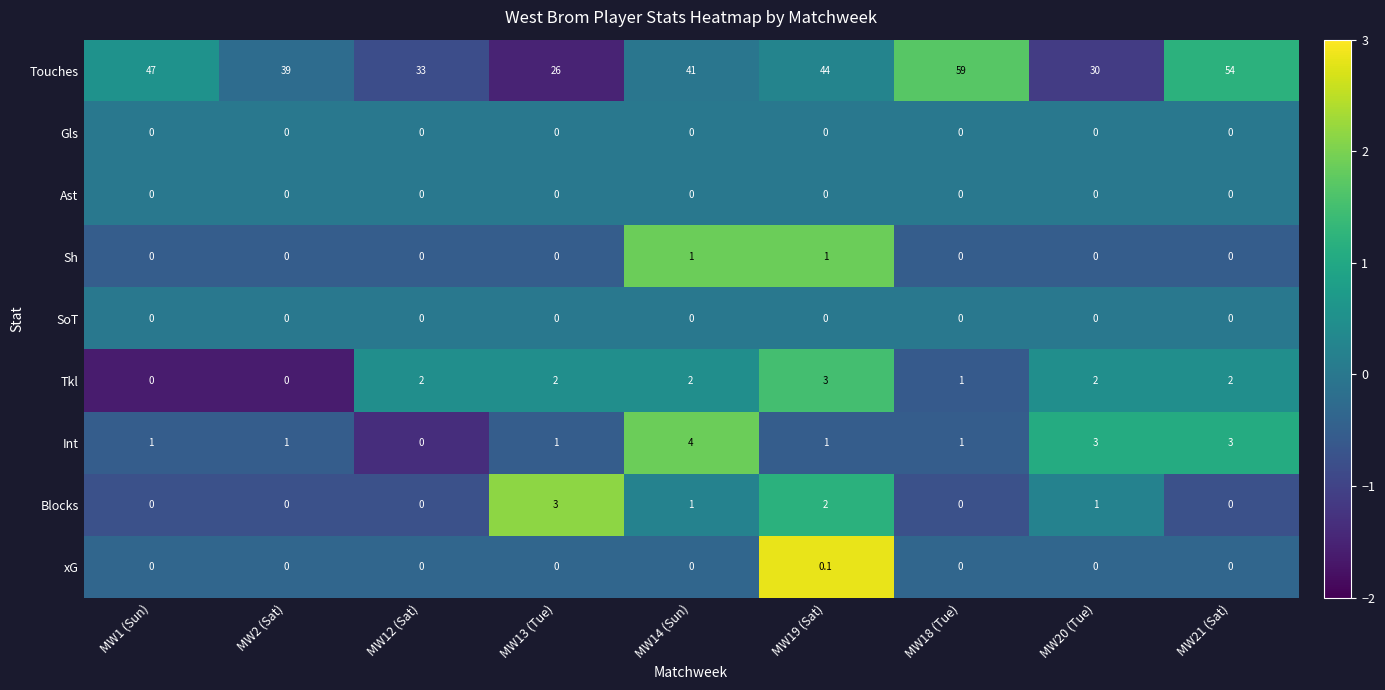

What is the smallest value displayed?

0.0